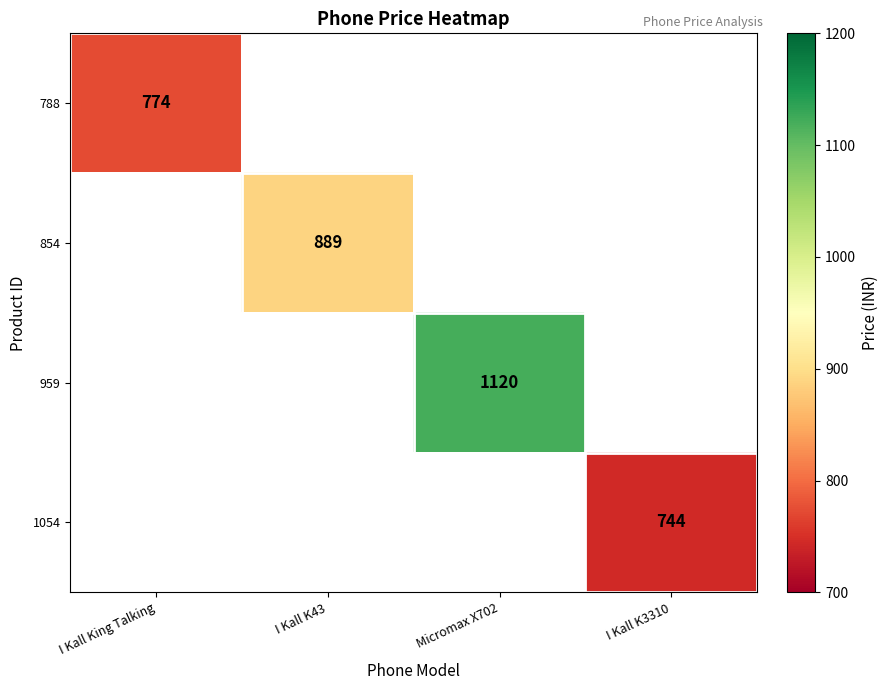

The value of 788 at I Kall King Talking is 1150. True or false?

False